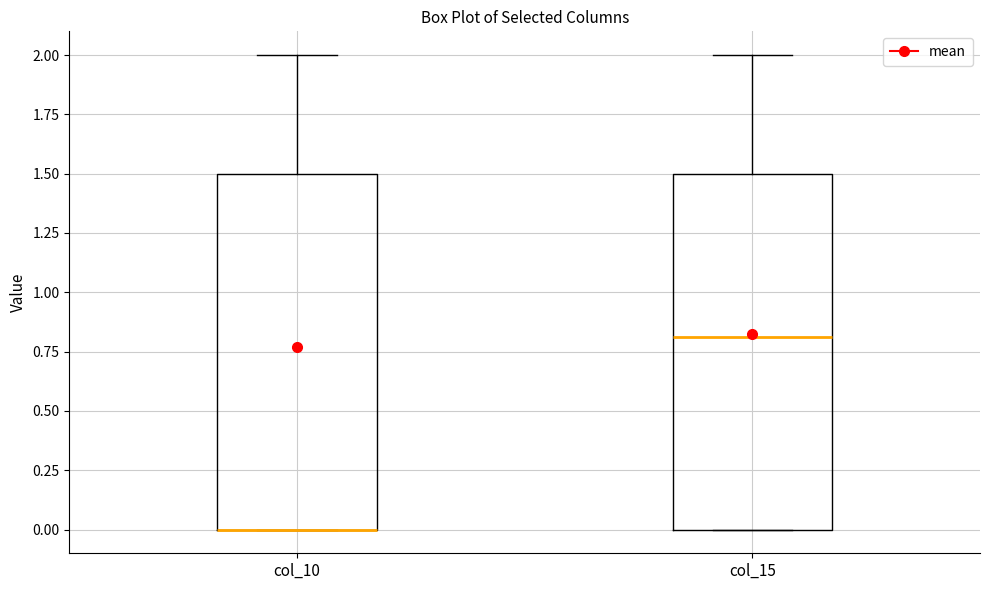

Reading left to right, read every box against the y-axis: the position of its median line, the range the box covers, and the ends of its whiskers. The values are not printed on the chart, so give them approximately, as read against the axis.

col_10: median 0.0 (drawn on the box's lower edge), box 0.0 to 1.5, whiskers 0.0 to 2.0
col_15: median 0.8, box 0.0 to 1.5, whiskers 0.0 to 2.0